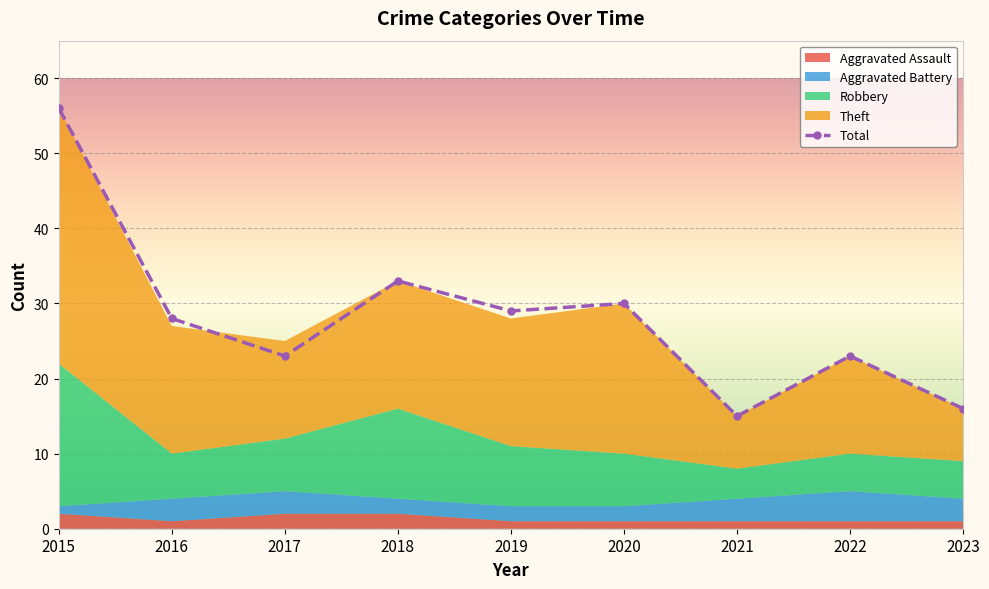

Is it true that Total equals 17 at 2018?

False